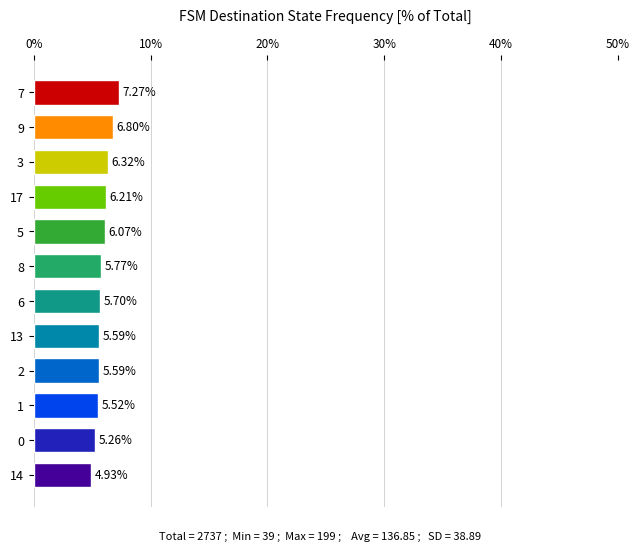

At which label is the value closest to 6?

5